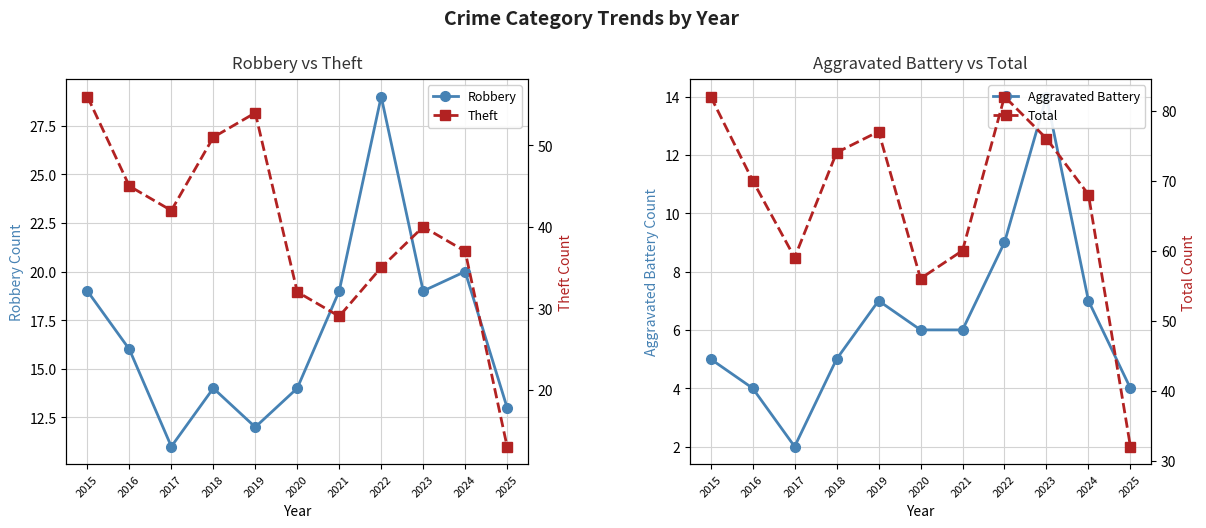

Where is Aggravated Battery nearest to the value 8?

2019